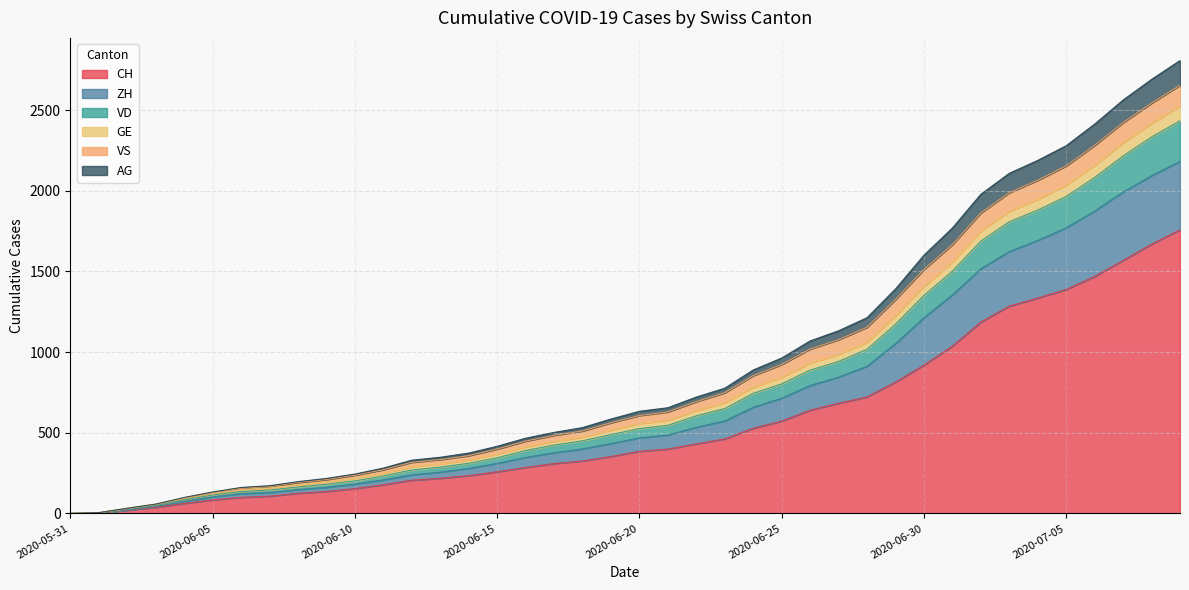

Does the chart display data point markers on the line(s)?

No